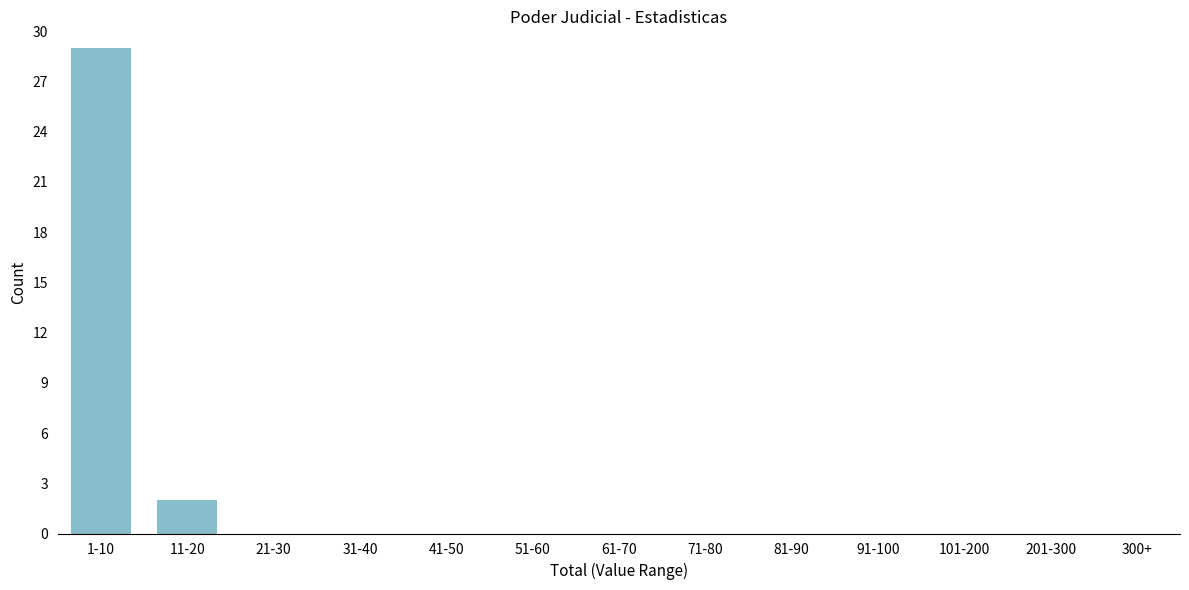

Reading left to right, list all the values displayed in this chart.

1-10=29	11-20=2	21-30=0	31-40=0	41-50=0	51-60=0	61-70=0	71-80=0	81-90=0	91-100=0	101-200=0	201-300=0	300+=0